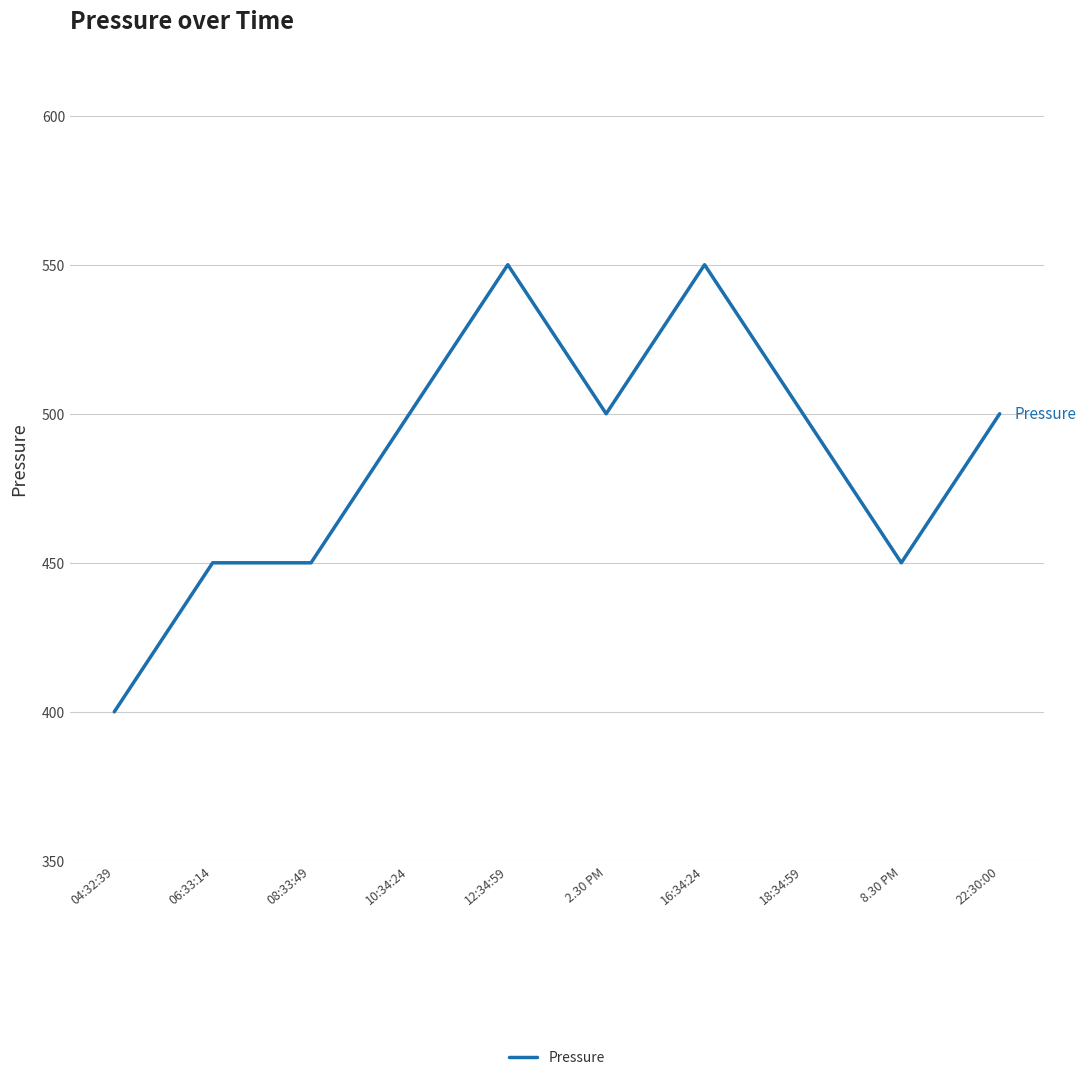

Reading left to right, list all the values displayed in this chart.

04:32:39=400	06:33:14=450	08:33:49=450	10:34:24=500	12:34:59=550	2.30 PM=500	16:34:24=550	18:34:59=500	8.30 PM=450	22:30:00=500